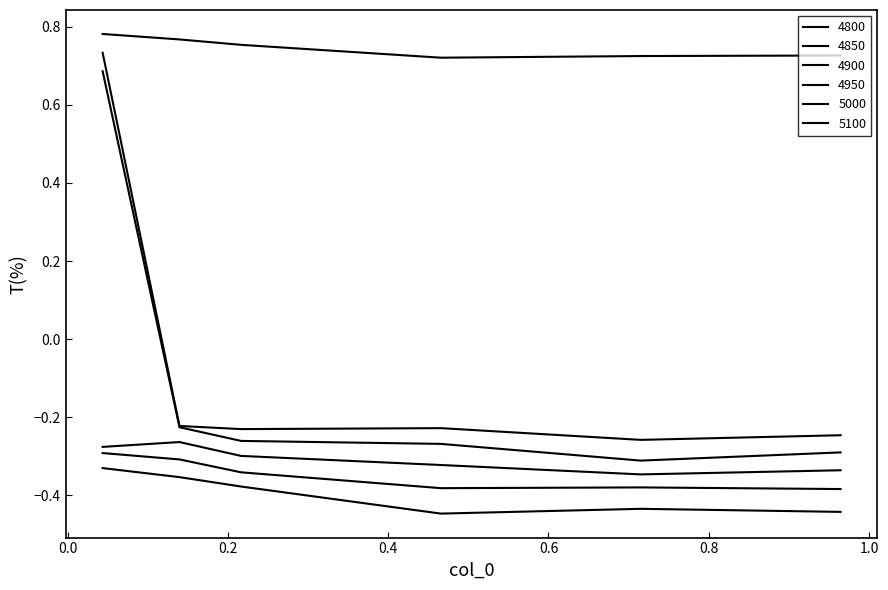

True or false: 4950 and 5000 cross at least once.

False